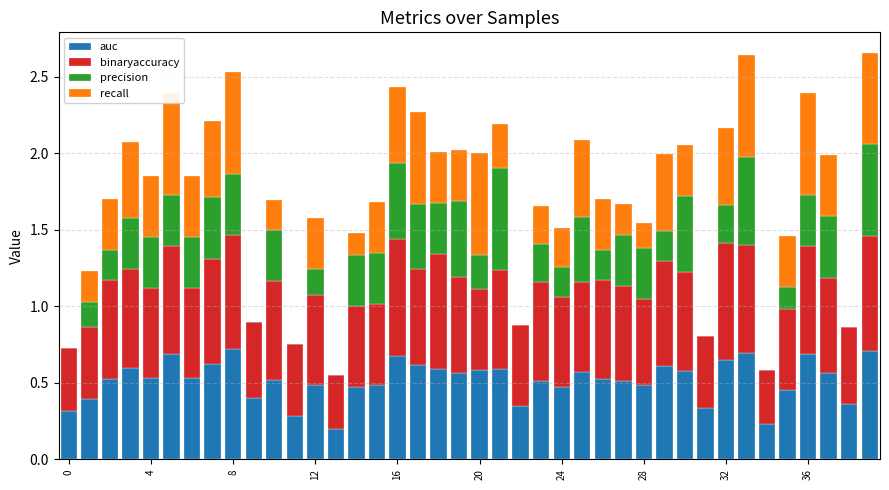

What is the label of the 25th bar from the right?

15